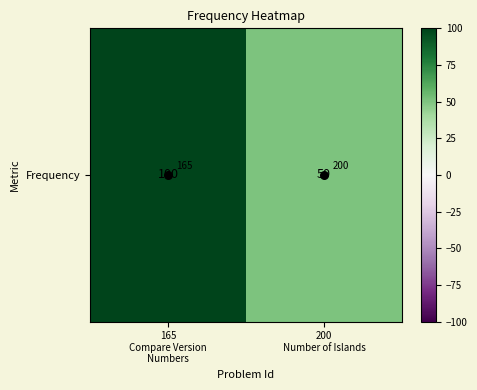

How many distinct data groups are displayed?

1